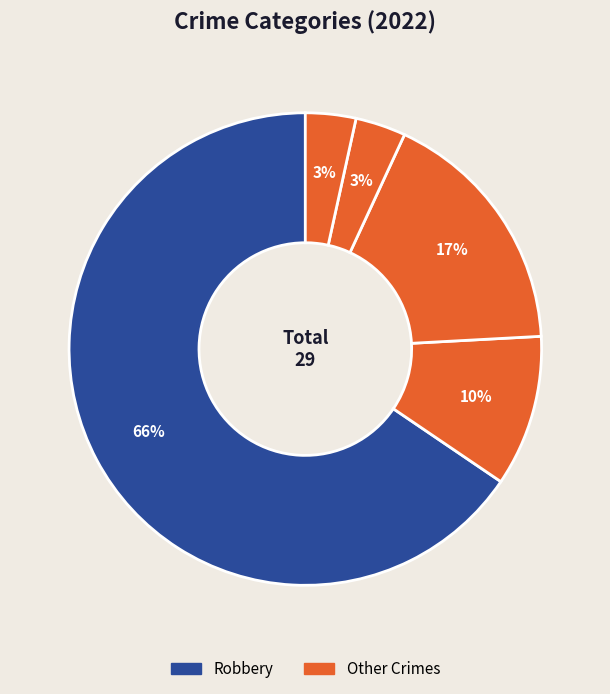

How many slices are in this pie chart?

5